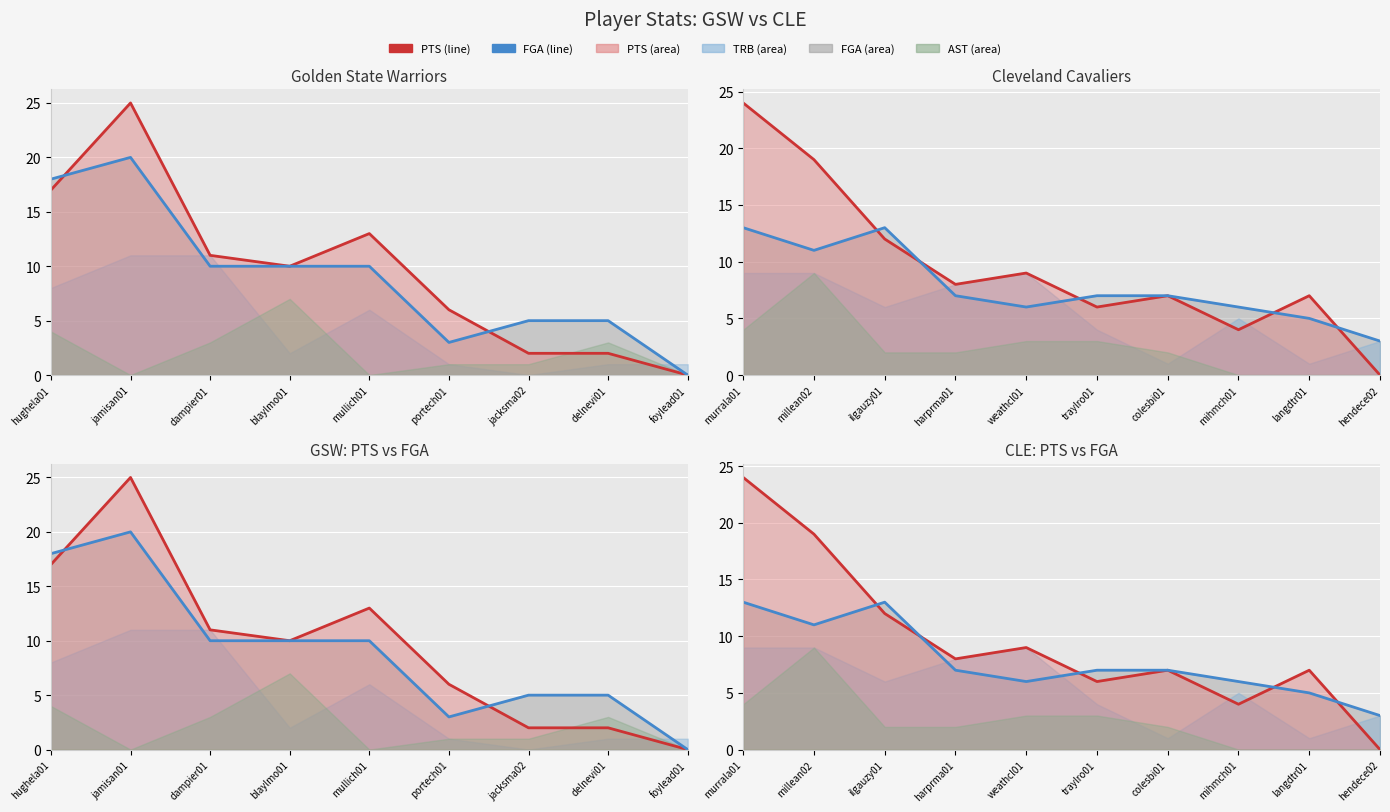

Where is FGA line nearest to the value 8?

harprma01